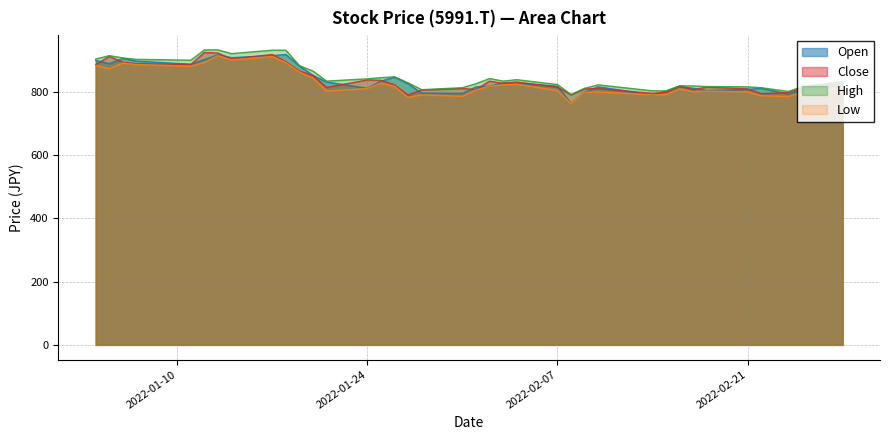

What are all the series names shown in the legend?

Open, Close, High, Low